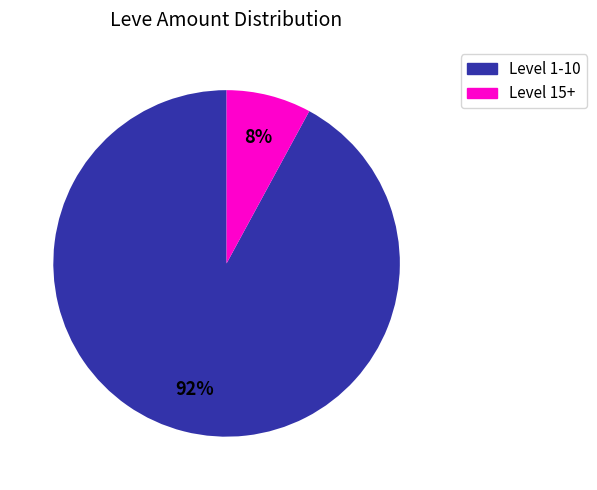

Does any single category account for the majority?

Yes